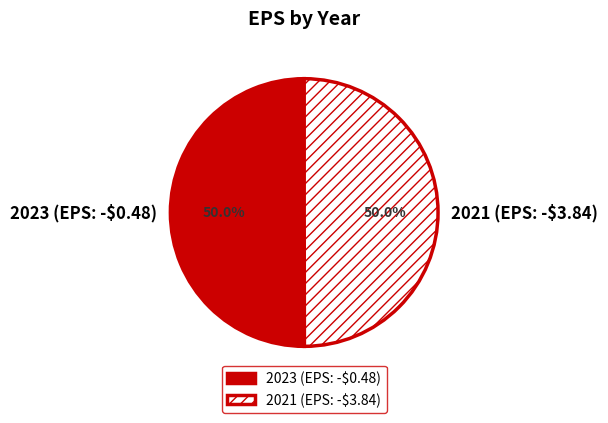

True or false: 2023 (EPS: -$0.48) accounts for 60% of the total.

False